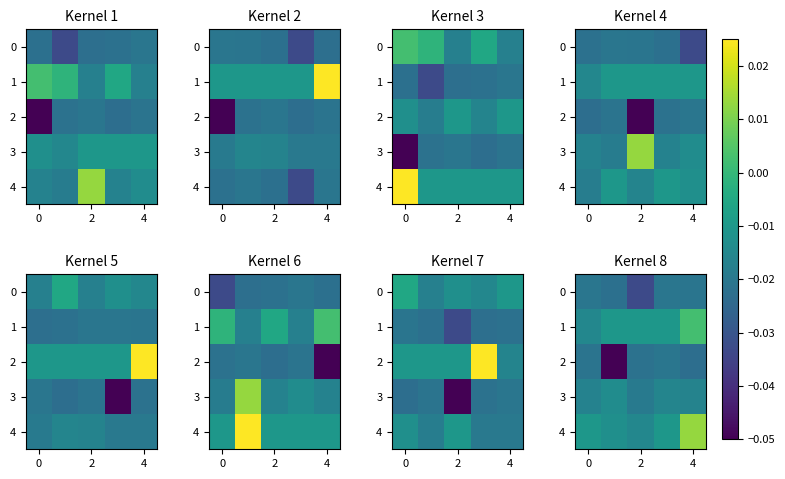

How many data points in 4 are above 0?

1